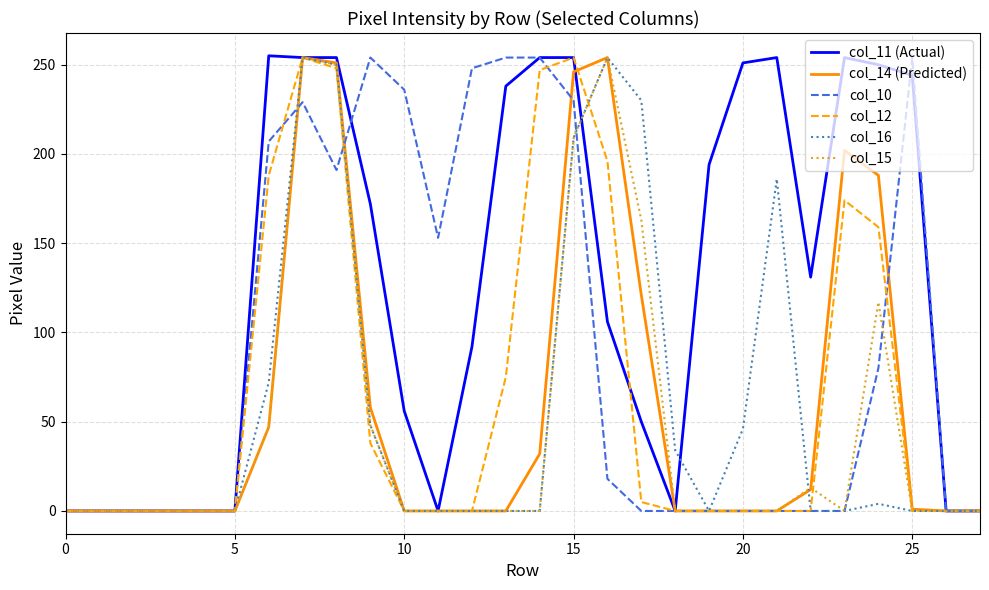

Which series has the widest spread of values?

col_11 (Actual)